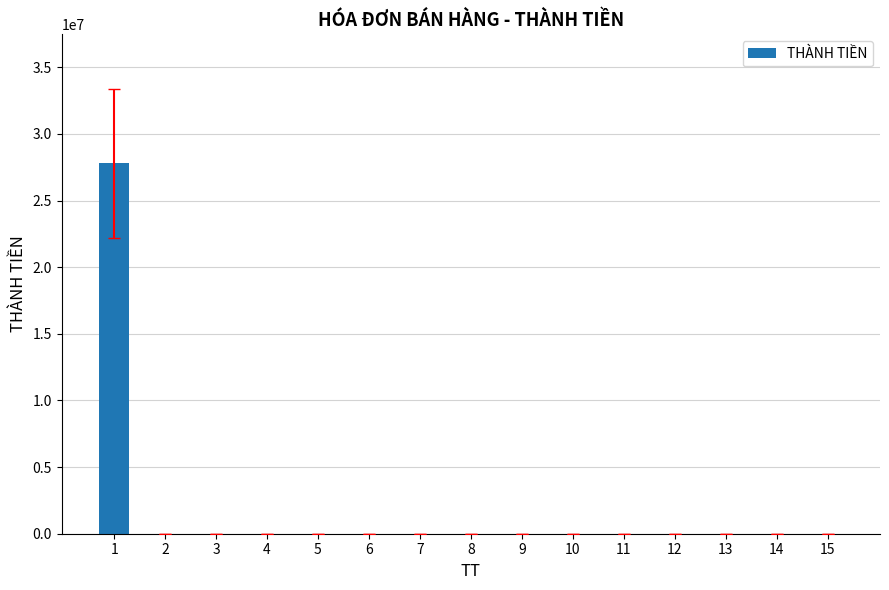

What is the maximum value shown in the chart?

27777775